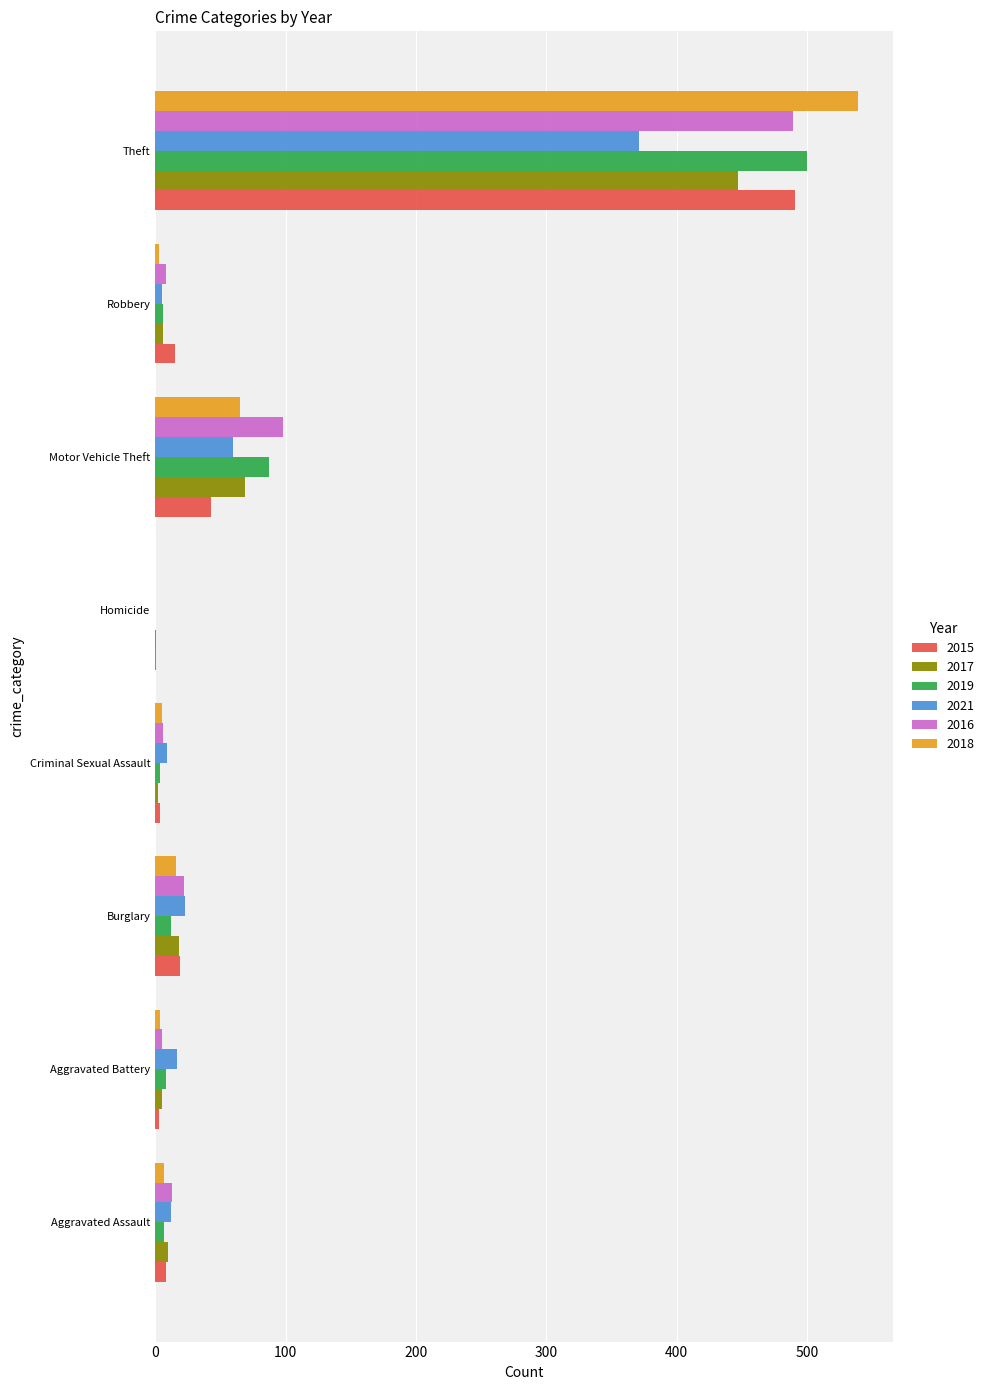

Which category has the highest value across all series?

Theft